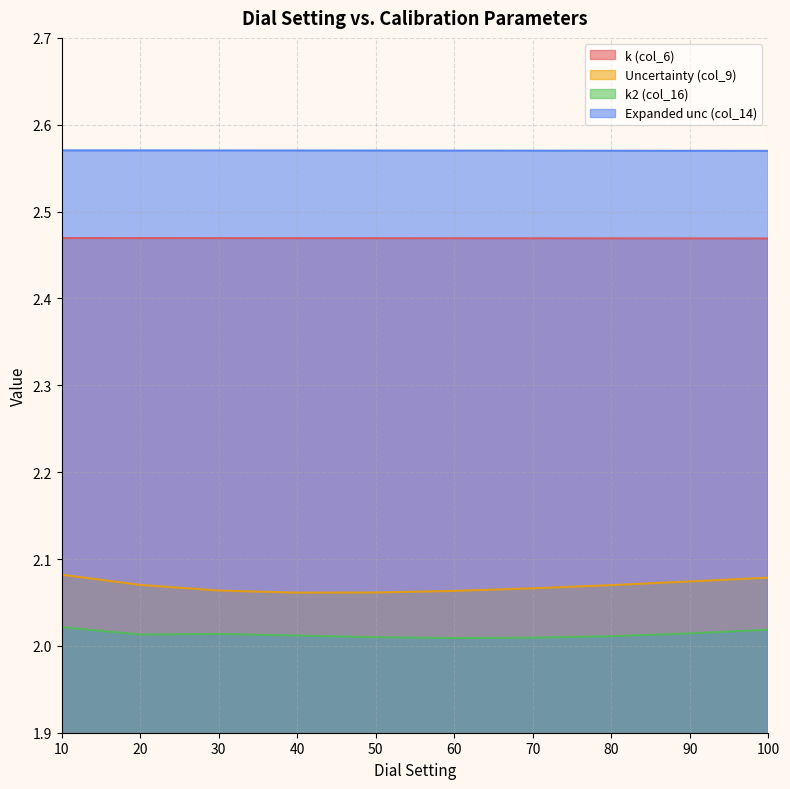

What is the sum of the k (col_6) values at 10 and 20?

4.9